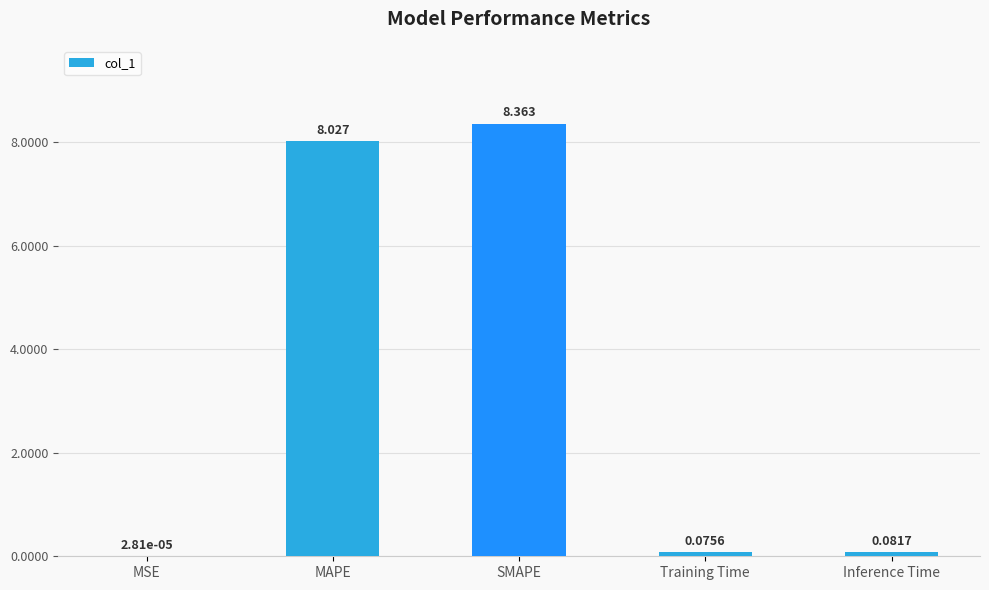

Where is the data nearest to the value 4?

Inference Time